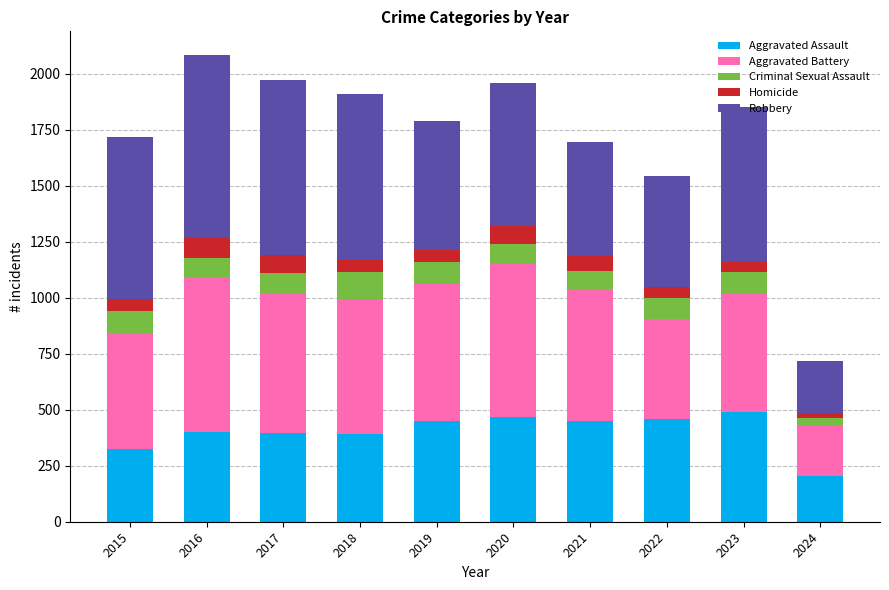

Is it true that Aggravated Assault equals 205 at 2021?

False